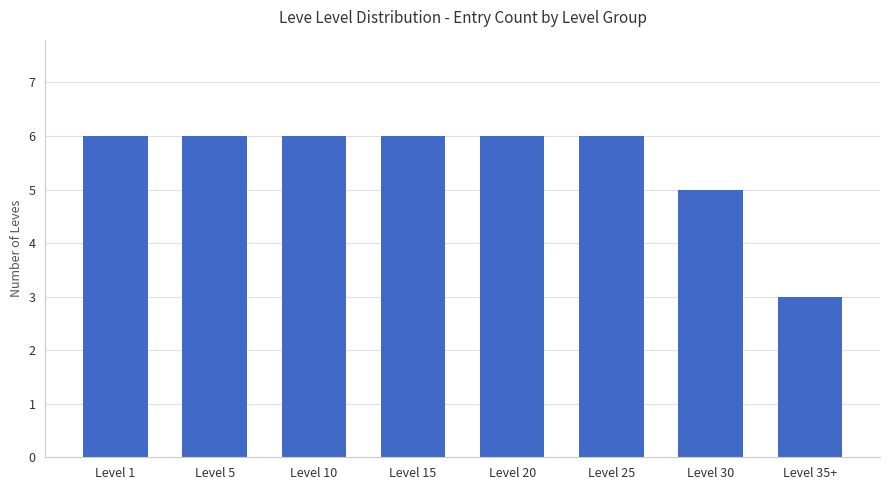

The value at Level 10 is 11. True or false?

False